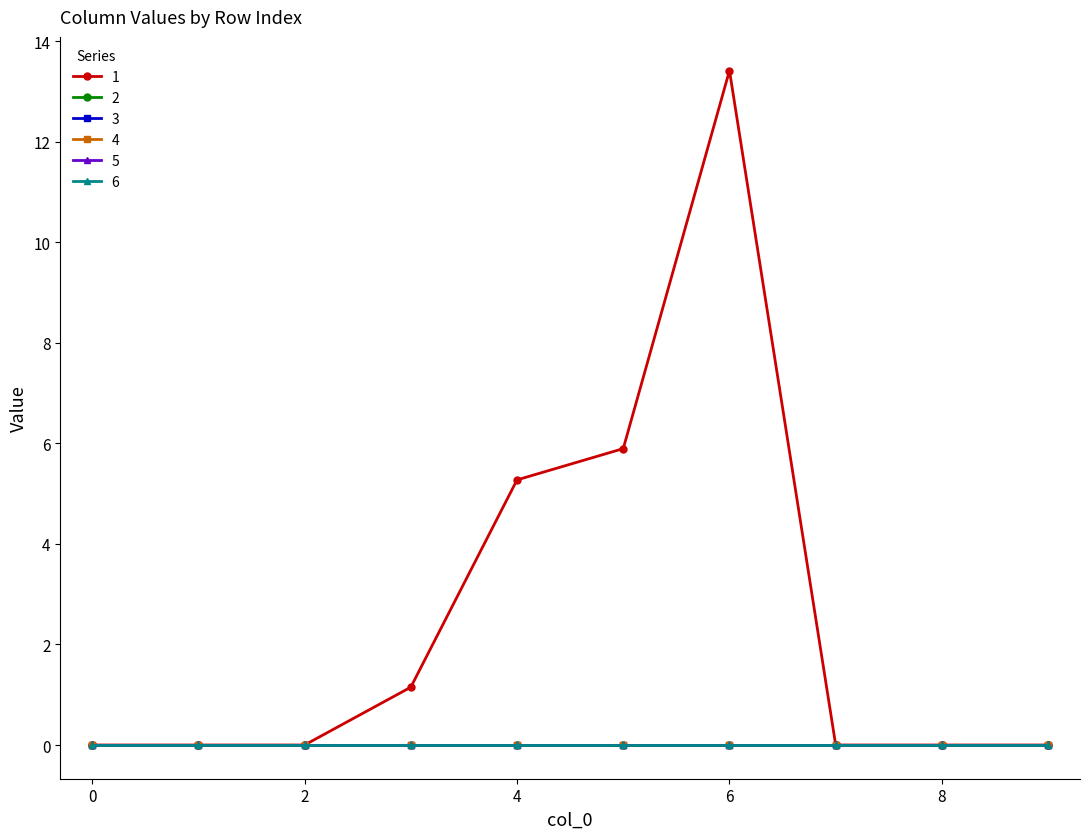

Reading left to right, what are all the values shown in this chart?

1: 0=0.0	1=0.0	2=0.0	3=1.1	4=5.3	5=5.9	6=13.4	7=0.0	8=0.0	9=0.0
2: 0=0.0	1=0.0	2=0.0	3=0.0	4=0.0	5=0.0	6=0.0	7=0.0	8=0.0	9=0.0
3: 0=0.0	1=0.0	2=0.0	3=0.0	4=0.0	5=0.0	6=0.0	7=0.0	8=0.0	9=0.0
4: 0=0.0	1=0.0	2=0.0	3=0.0	4=0.0	5=0.0	6=0.0	7=0.0	8=0.0	9=0.0
5: 0=0.0	1=0.0	2=0.0	3=0.0	4=0.0	5=0.0	6=0.0	7=0.0	8=0.0	9=0.0
6: 0=0.0	1=0.0	2=0.0	3=0.0	4=0.0	5=0.0	6=0.0	7=0.0	8=0.0	9=0.0